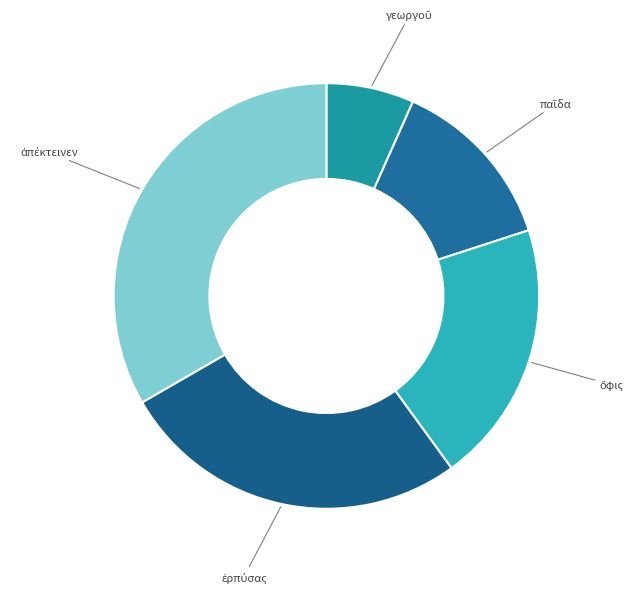

Is there any slice that represents more than half of the pie?

No